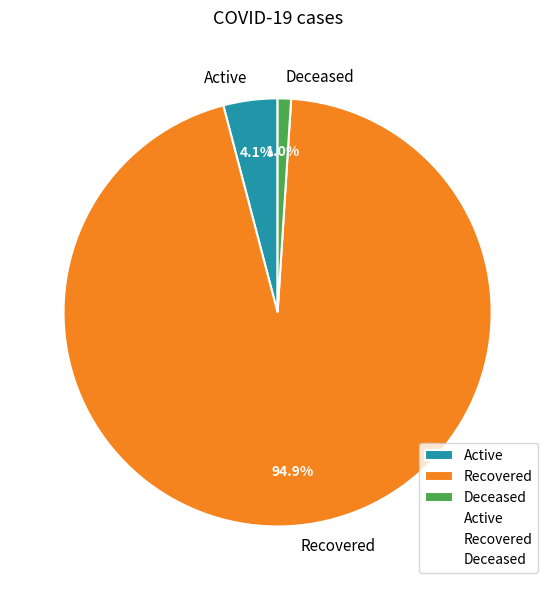

Combined, what portion of the pie is Deceased and Active?

5.1%